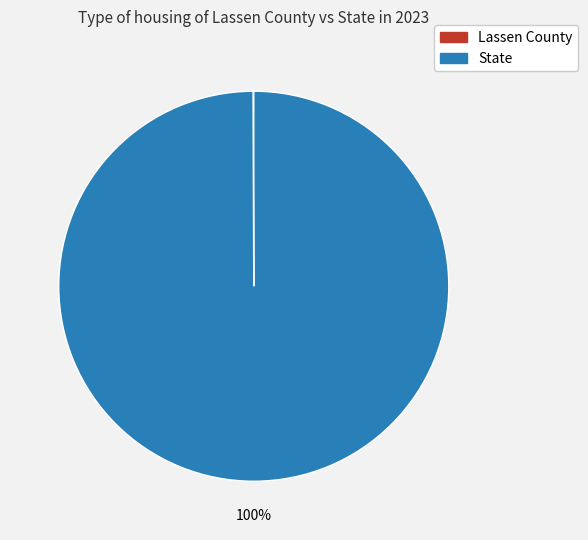

What is the majority slice?

State